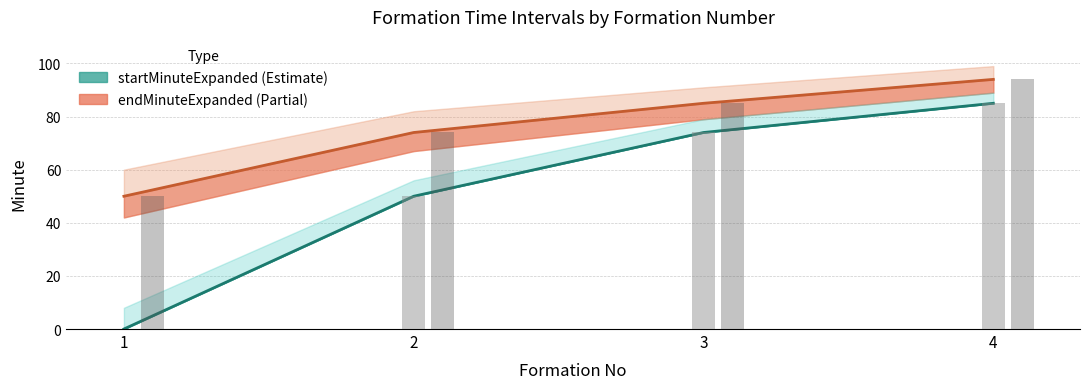

Which category has the highest value across all series?

4